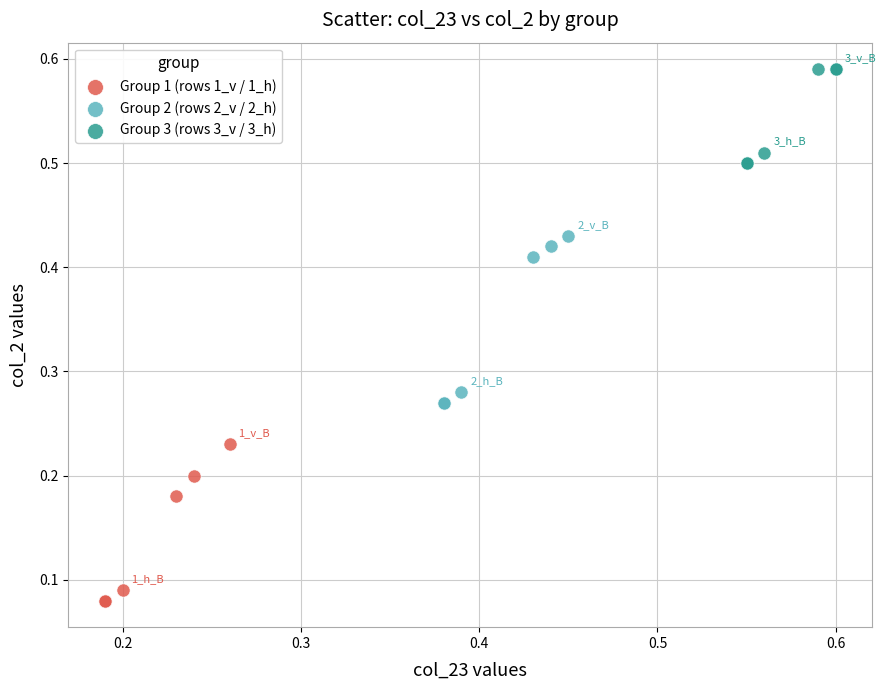

Which series contains the highest Y value?

Group 3 (rows 3_v / 3_h)